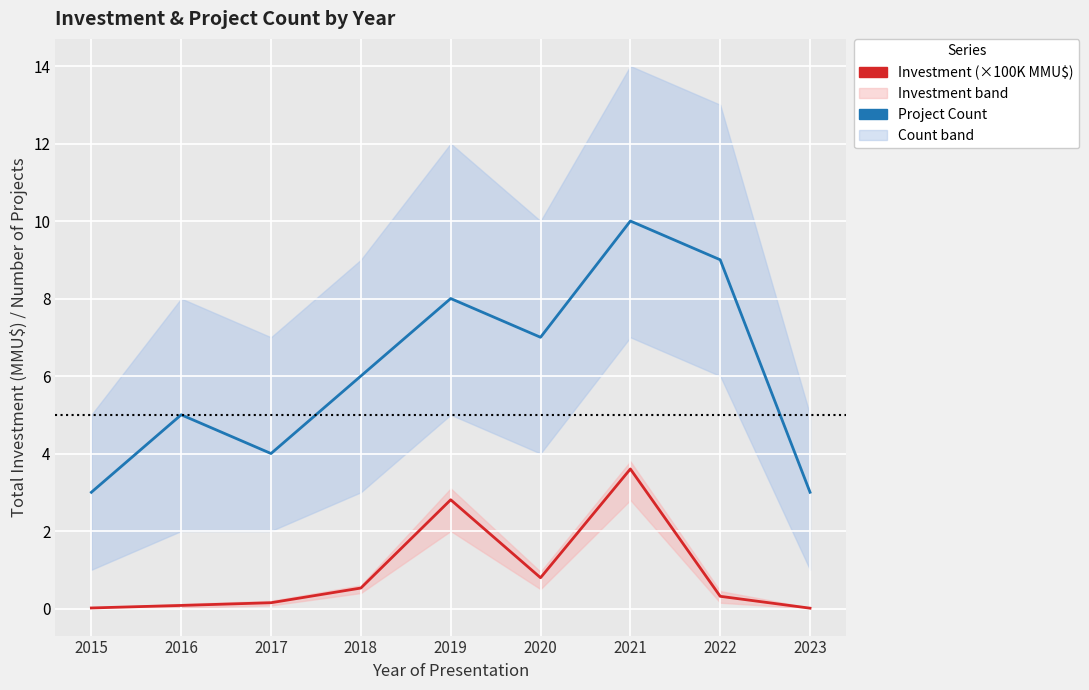

What are all the series names shown in the legend?

Investment (×100K MMU$), Project Count